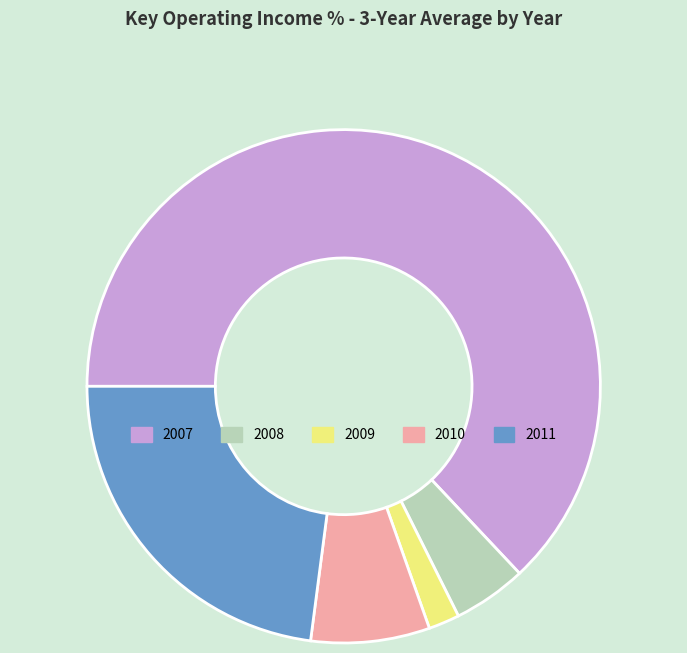

Is there a majority slice in this chart?

Yes